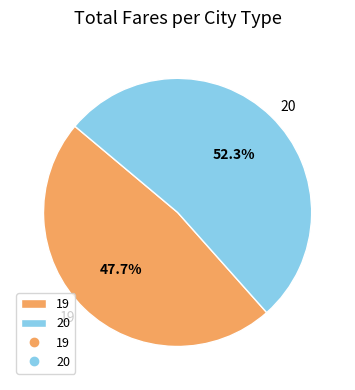

Which category has the smallest portion of the pie?

19